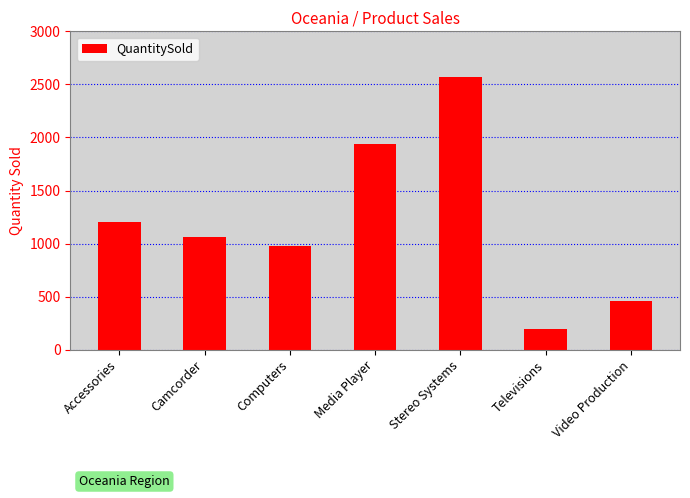

What position from the right is Computers?

5